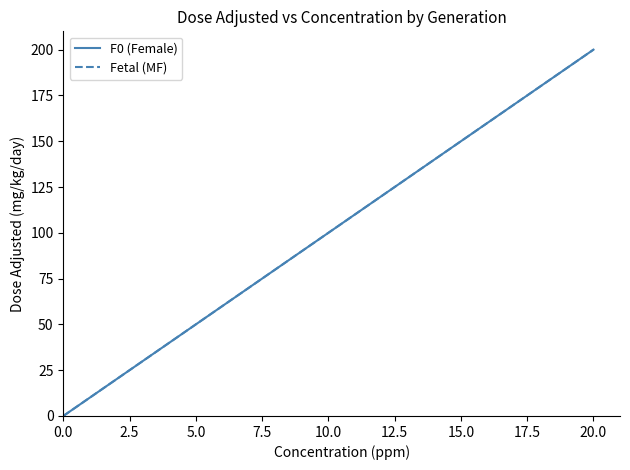

Does the chart display data point markers on the line(s)?

No